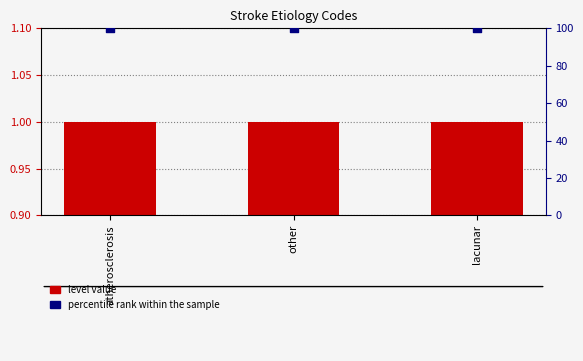

Which series has the largest Y range (max minus min)?

level value